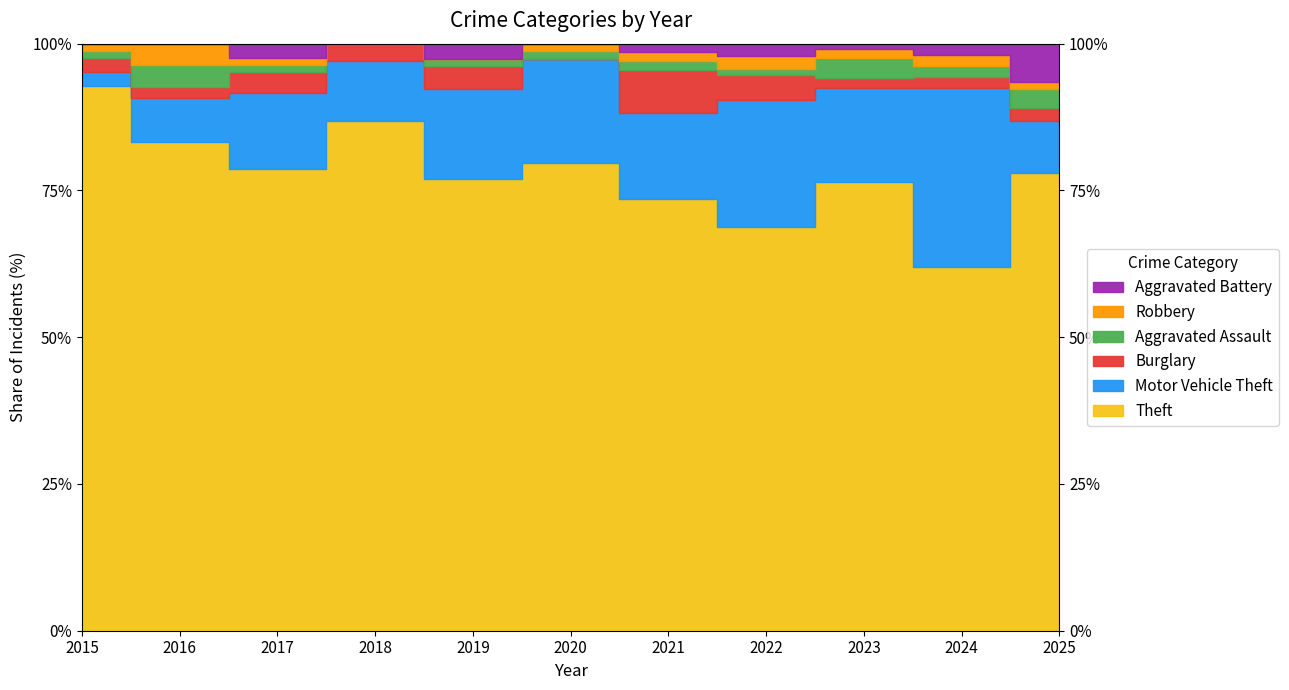

Count the Aggravated Battery values in the range 0 to 2.

10